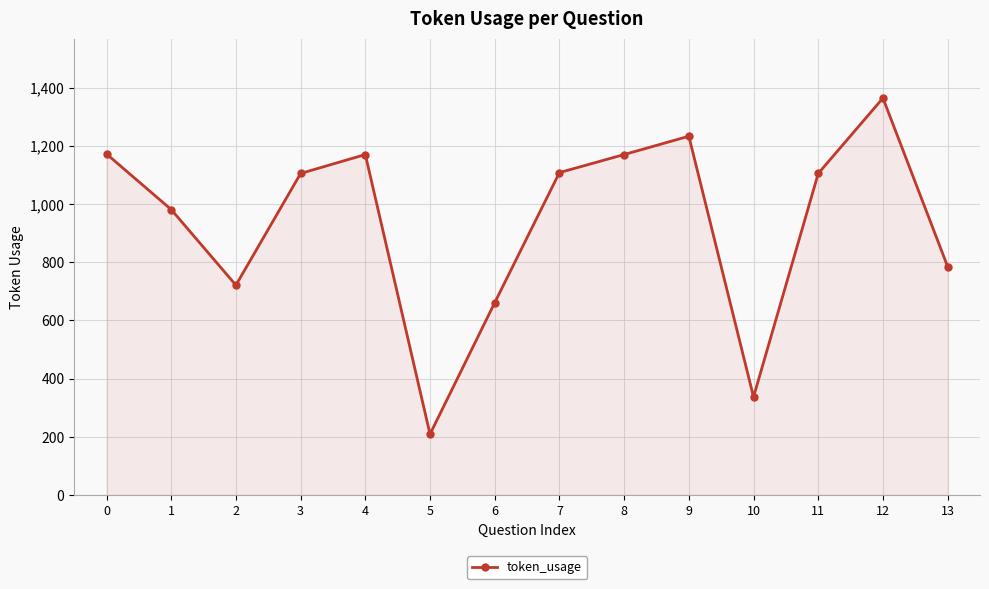

Read the value at 2.

721